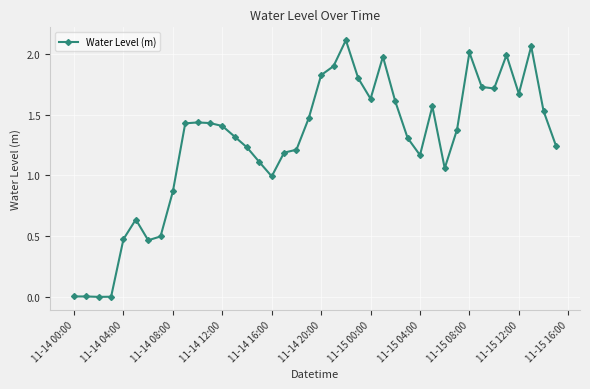

What is the sum of all values?

50.5